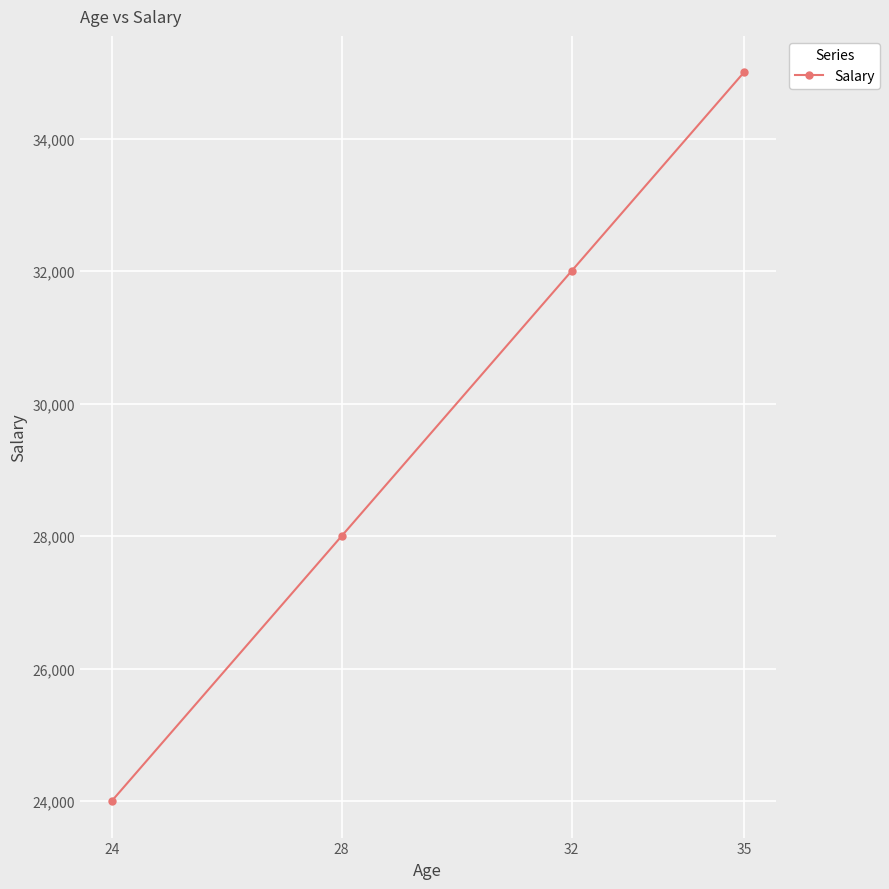

True or false: the data has more than 2 interior local peaks.

False